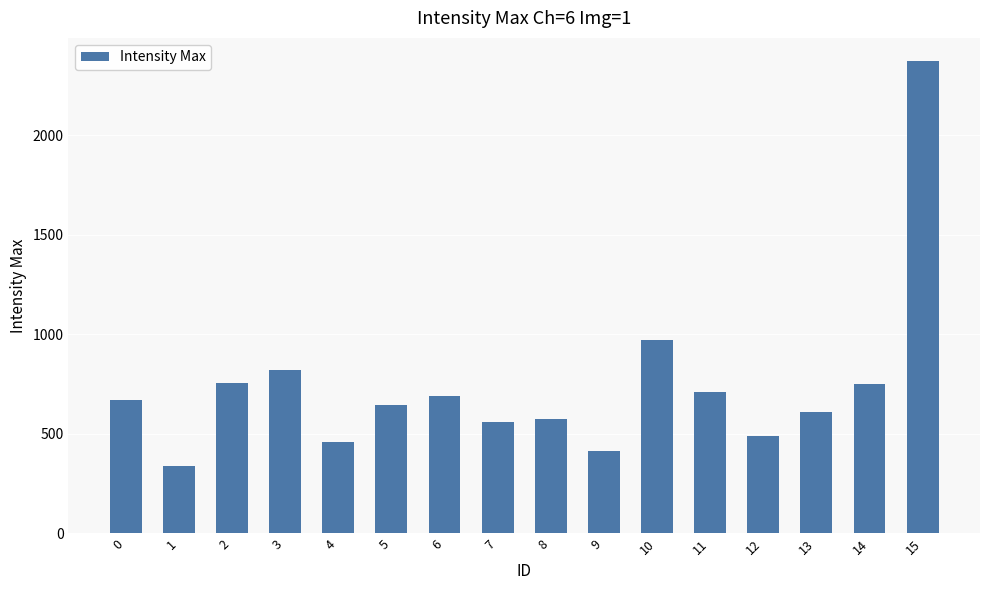

True or false: the data shows 757 at 2.

True